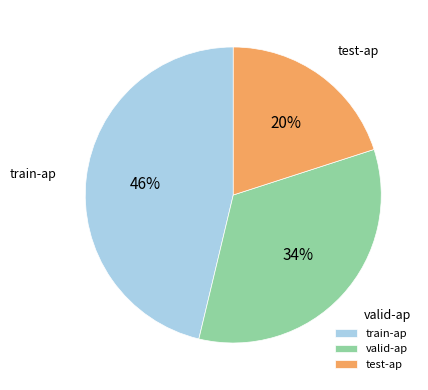

How many segments does this pie chart have?

3